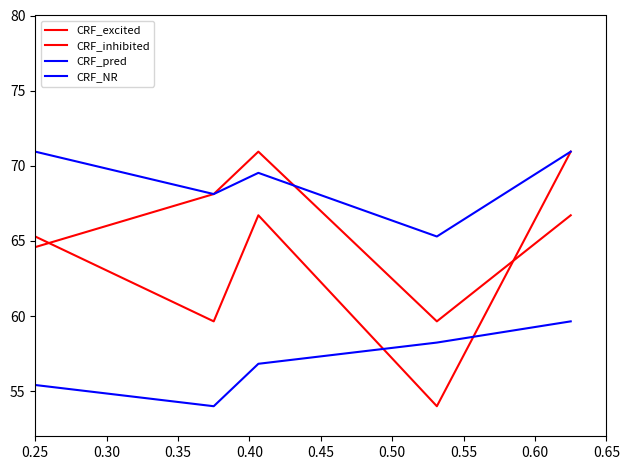

What is the sum of all CRF_NR values?

418.6